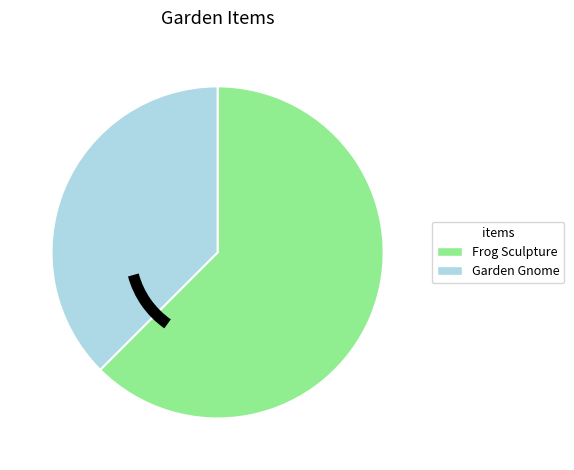

Is Garden Gnome the majority of the pie?

No